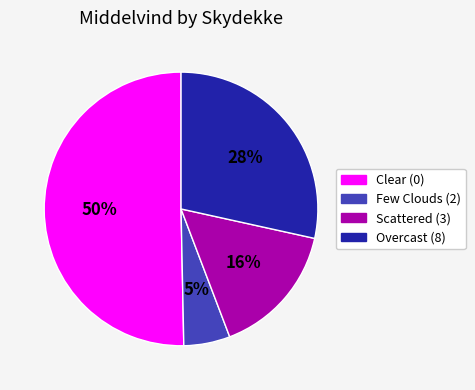

Is Overcast (8) the majority of the pie?

No